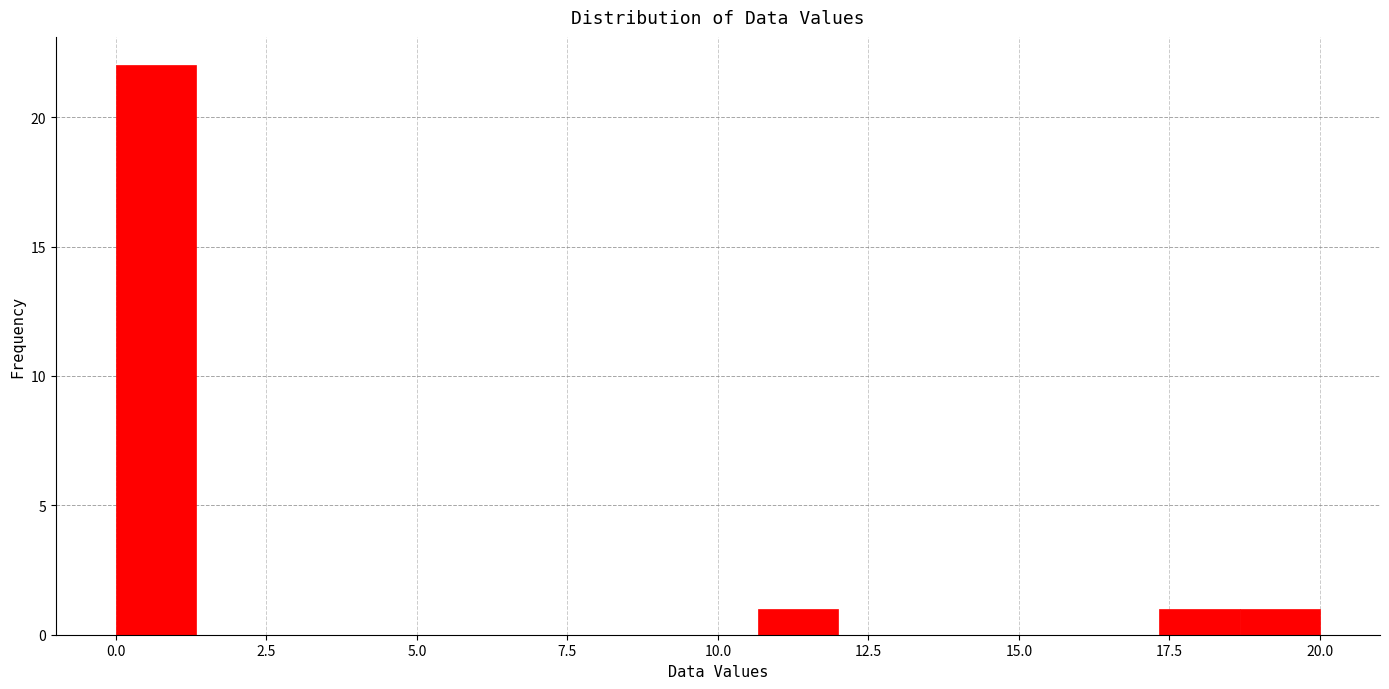

Around what value on the x-axis is the tallest bar? Give the approximate position of its centre, as read against the axis.

0.5